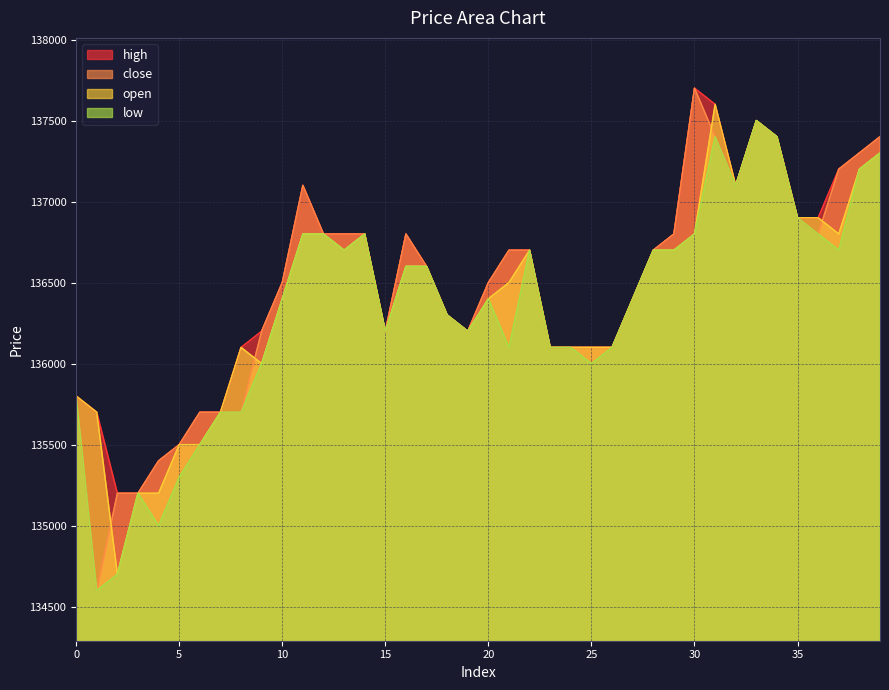

In open, how many points are lower than both neighbors (excluding endpoints)?

7